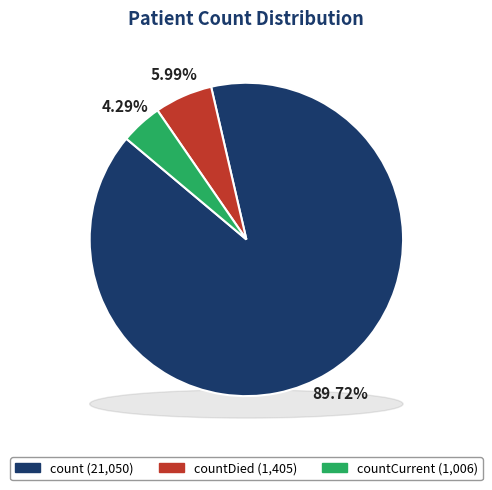

What is the largest slice in the pie chart?

count